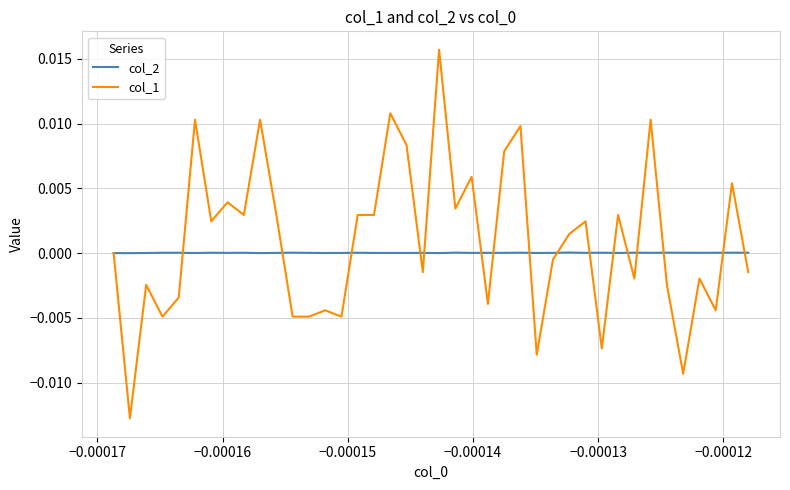

List the series in order of their peak value, lowest first.

col_2, col_1